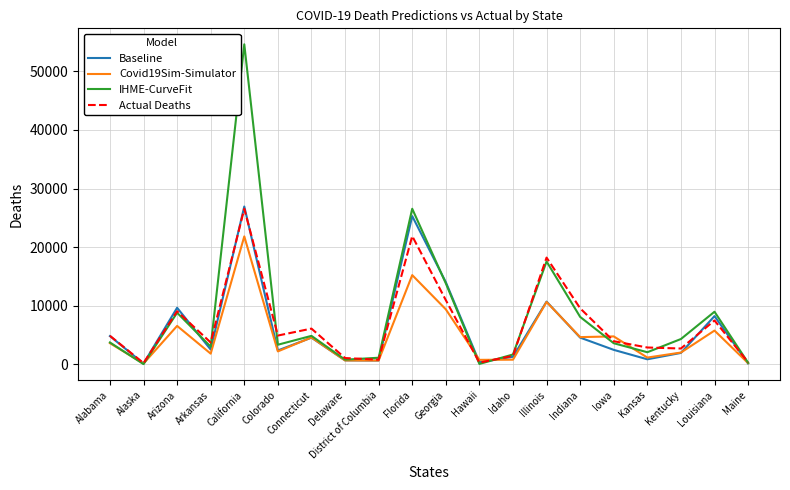

What position from the left is District of Columbia?

9